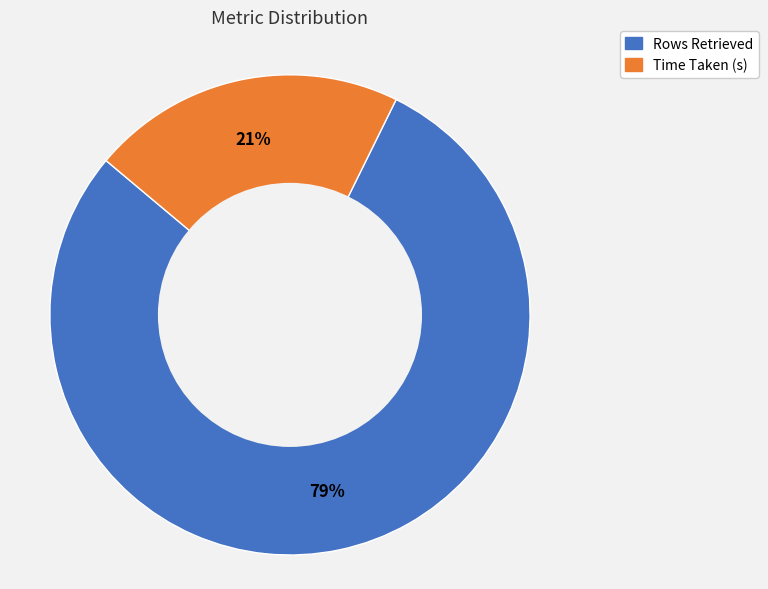

How many slices are in this pie chart?

2